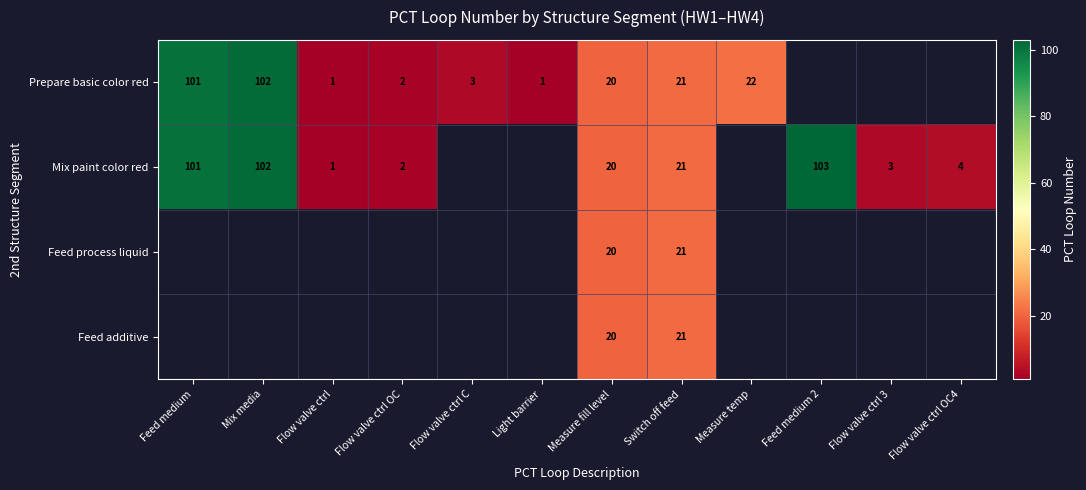

What is the total value across all series at Measure fill level?

80